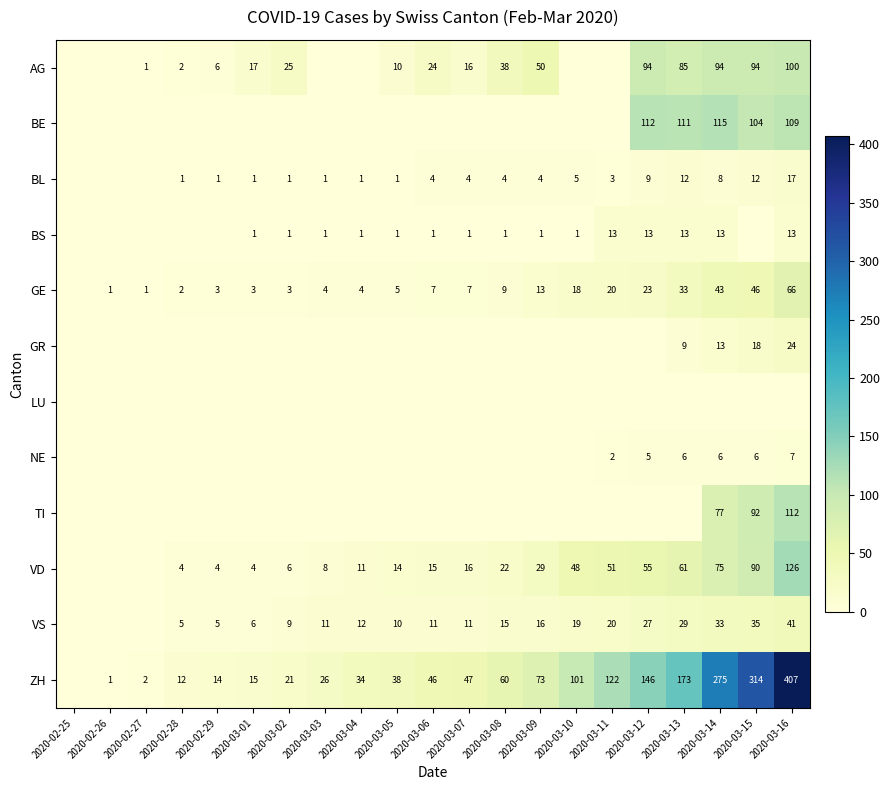

What is the spread (max minus min) of values at 2020-03-03?

26